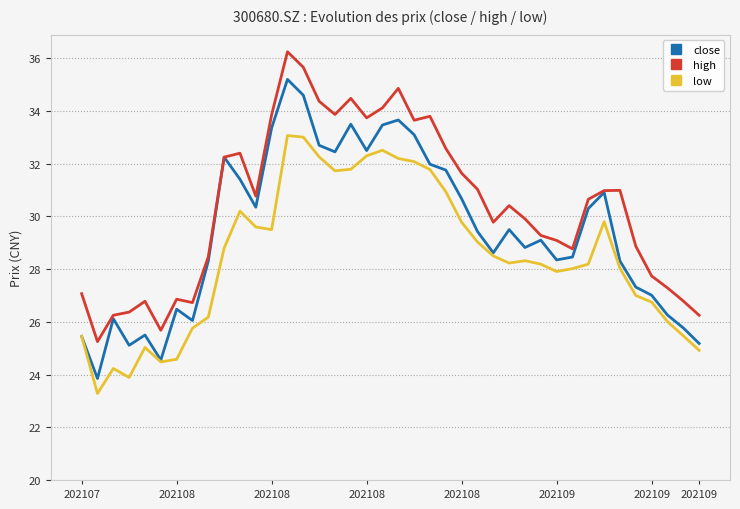

What is the smallest value displayed?

23.3